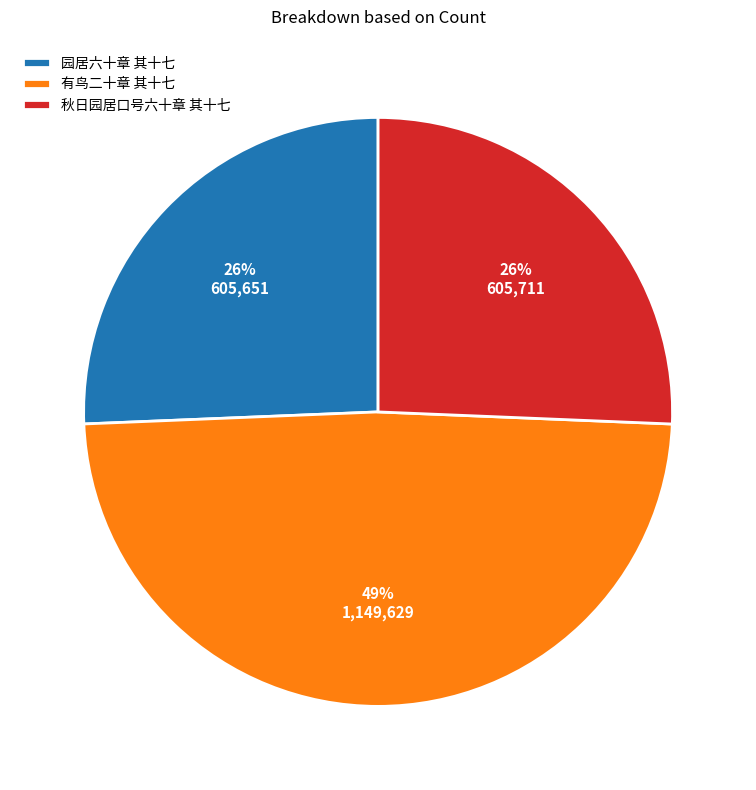

To the nearest percent, what portion does 秋日园居口号六十章 其十七 represent?

26%